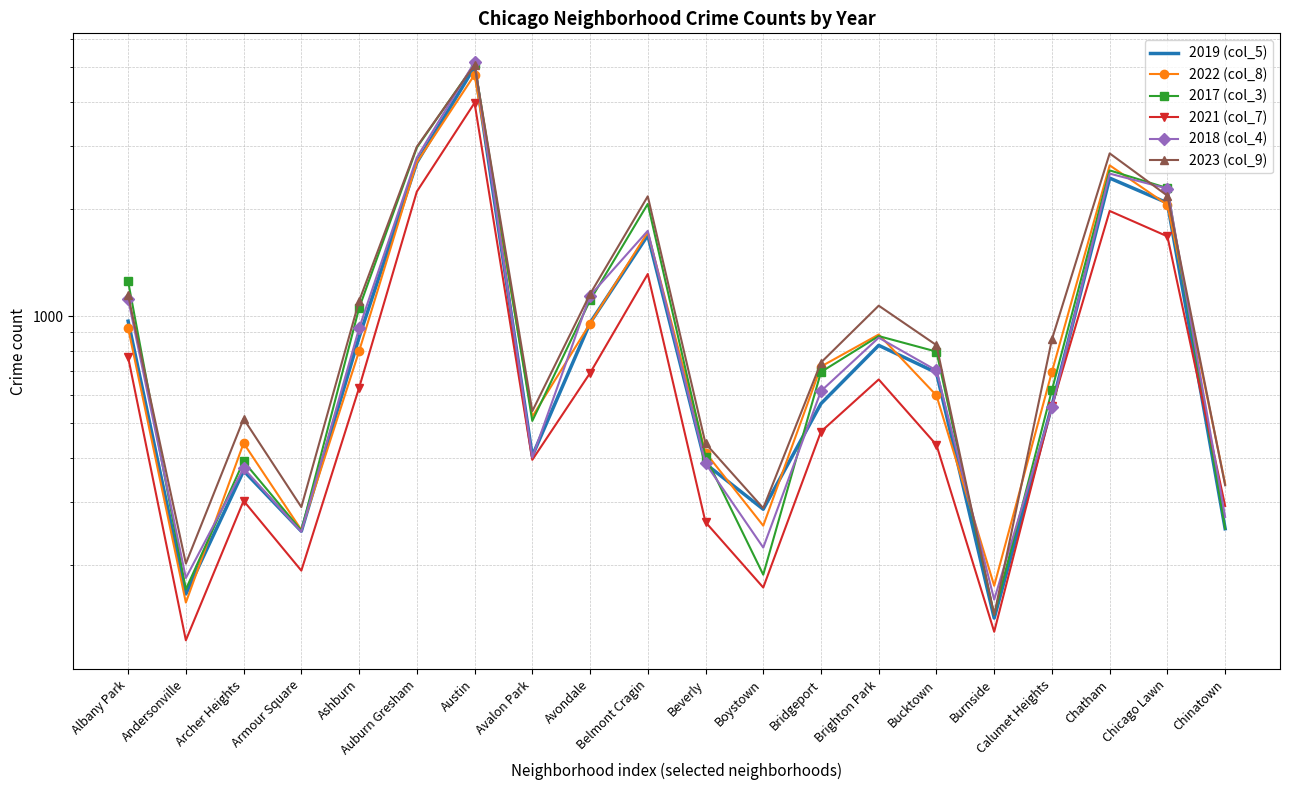

What is the value of the 2023 (col_9) point at the 20th from the left?

335